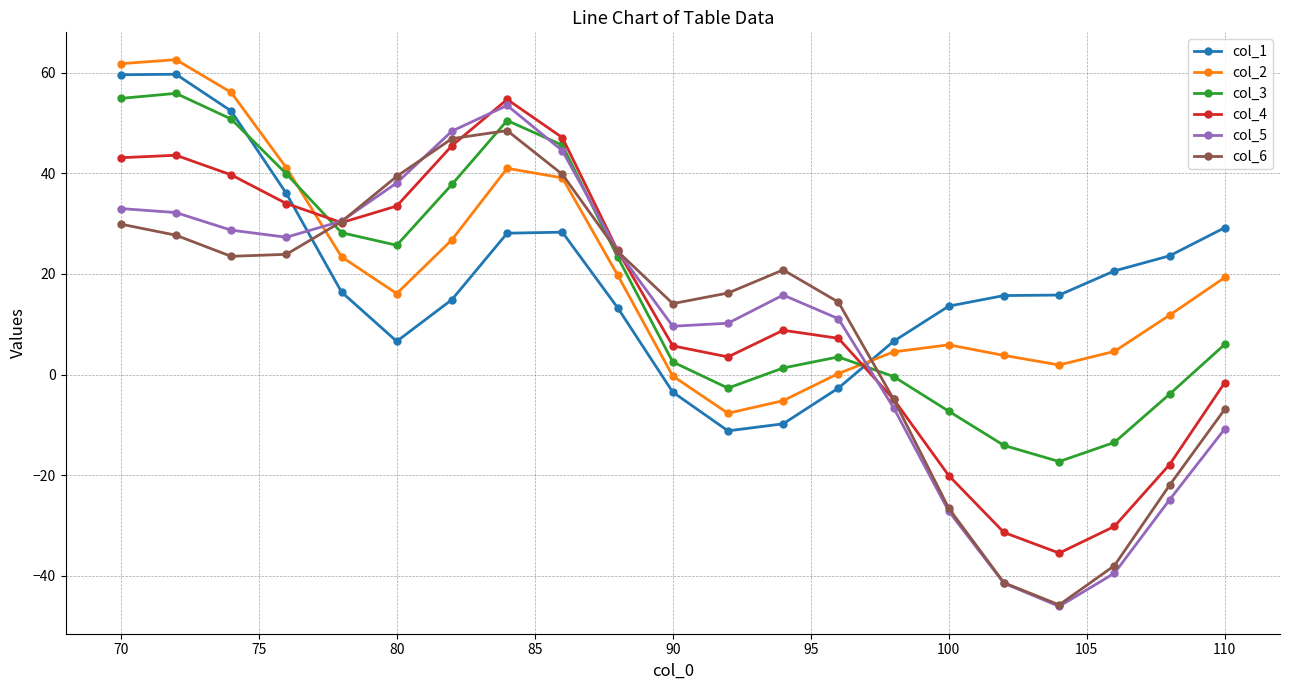

What is the value of the col_1 point at the 14th from the left?

-2.7